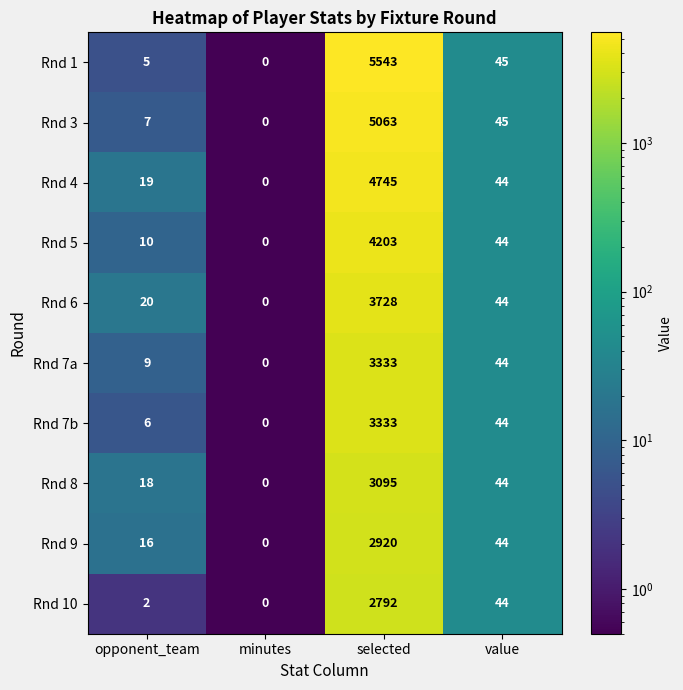

What is the total value across all series at selected?

38755